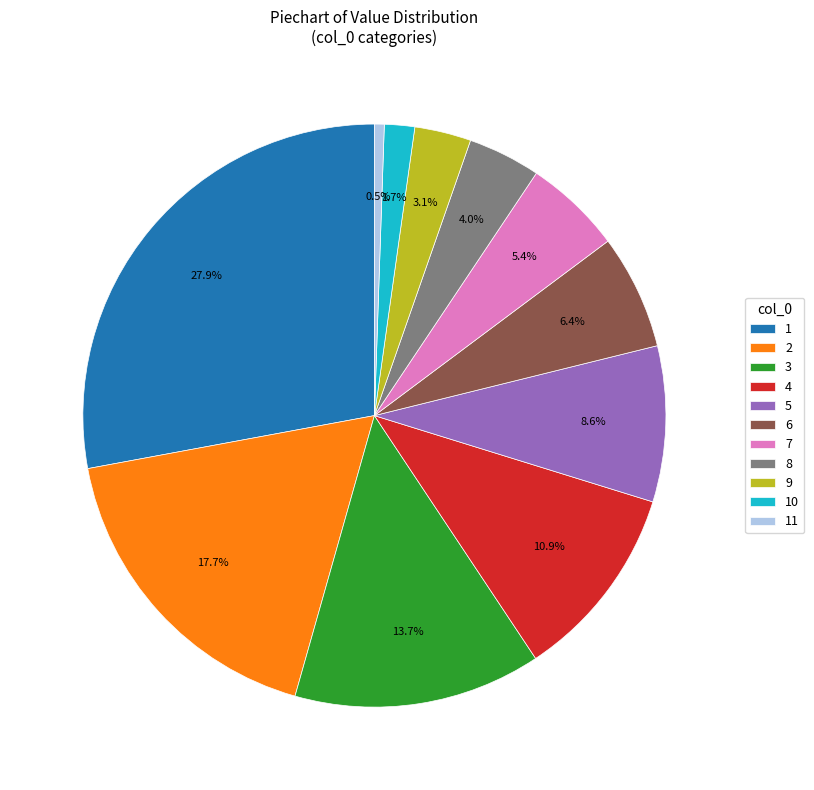

Is 11 the majority of the pie?

No